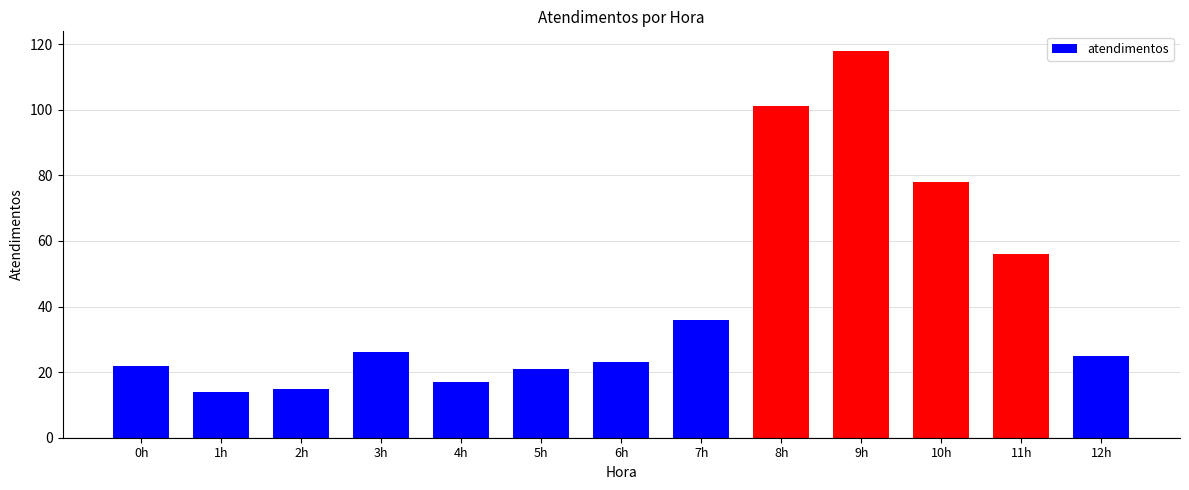

Does the chart contain stacked bars?

No